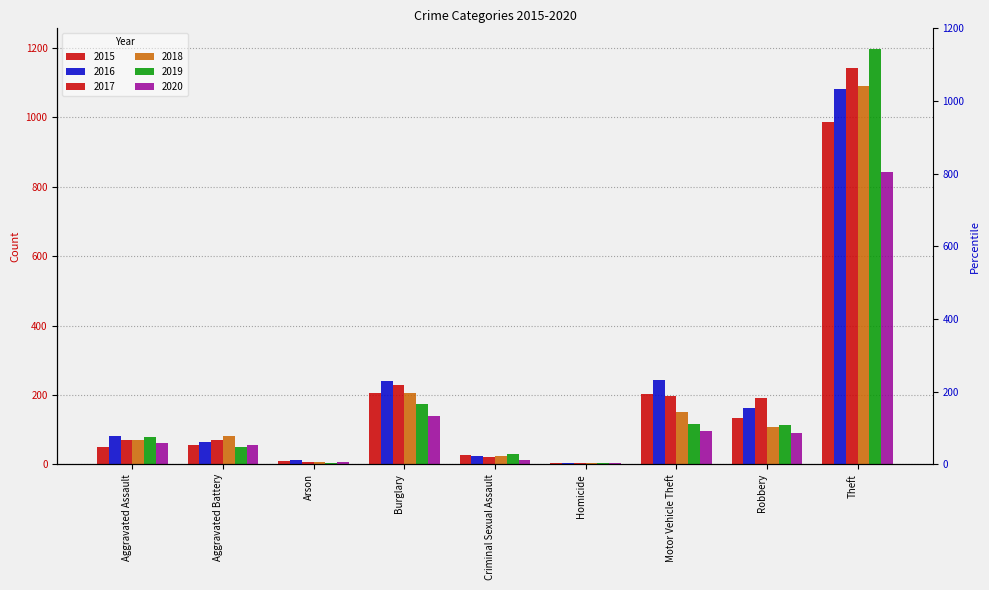

What position from the left is Burglary?

4